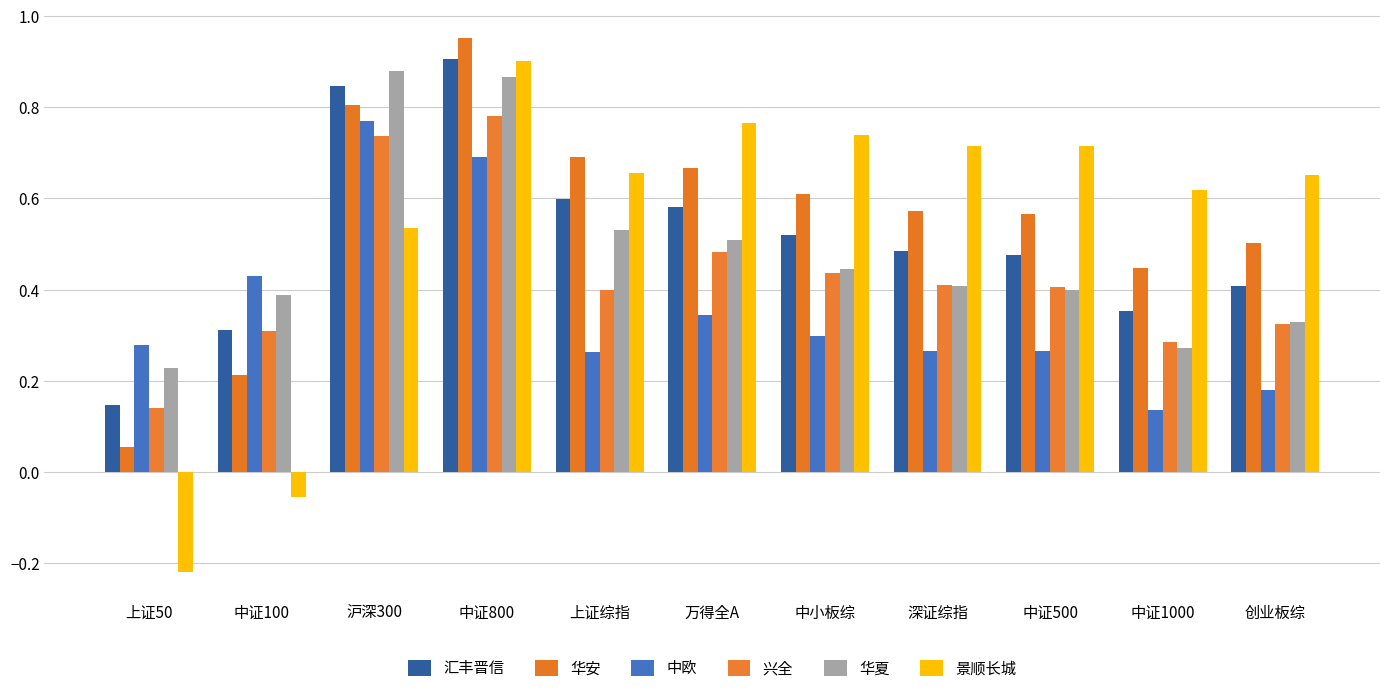

What is the difference between the maximum and minimum values in the 中欧 series?

0.6